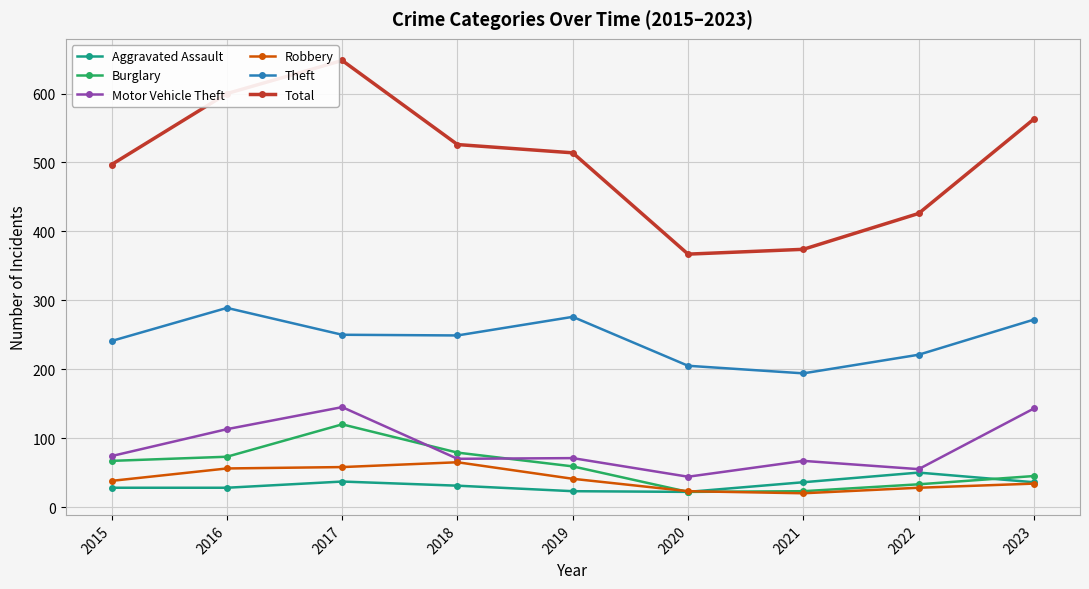

What is the approximate value of Total at 2019, to the nearest 50?

500